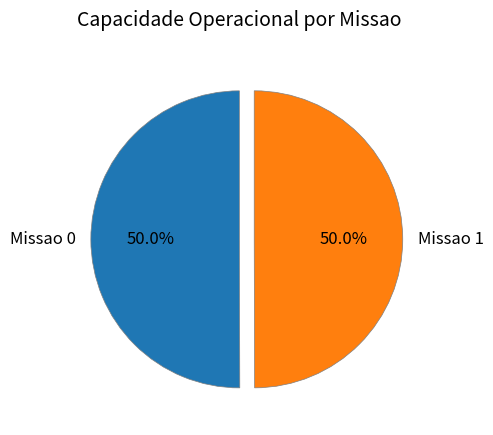

Combined, what portion of the pie is Missao 0 and Missao 1?

100.0%